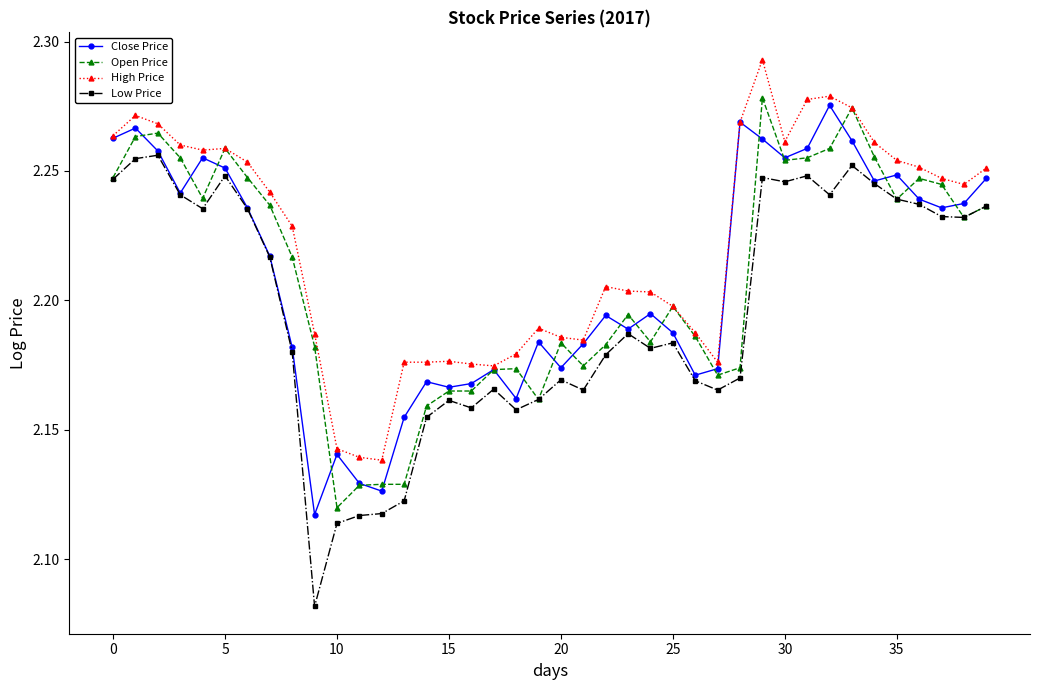

True or false: Low Price and High Price cross at least once.

False